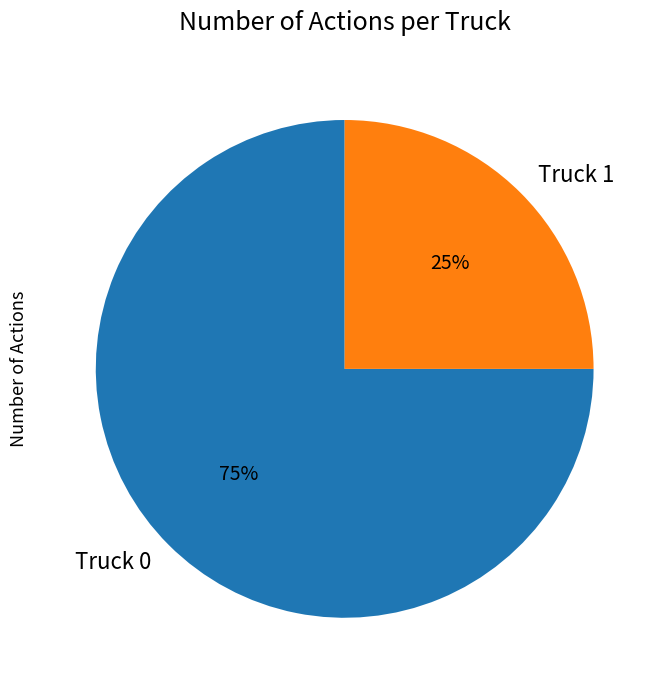

What percentage is the Truck 0 slice, to the nearest percent?

75%